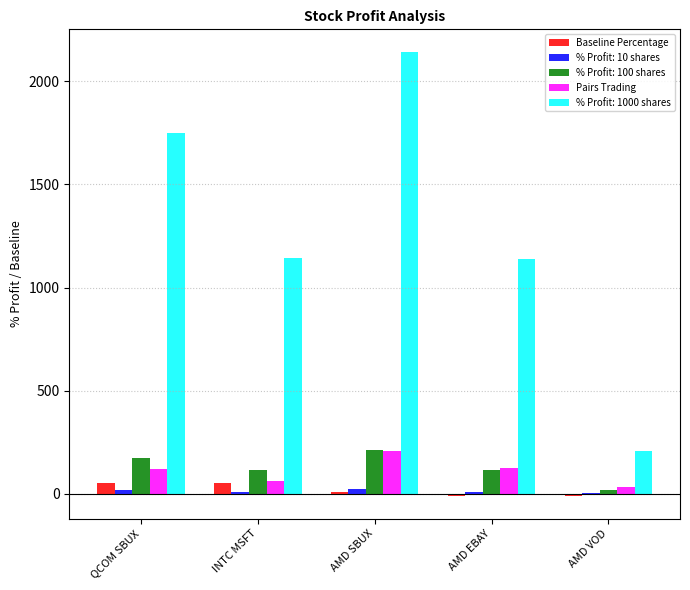

Which series has the widest spread of values?

% Profit: 1000 shares